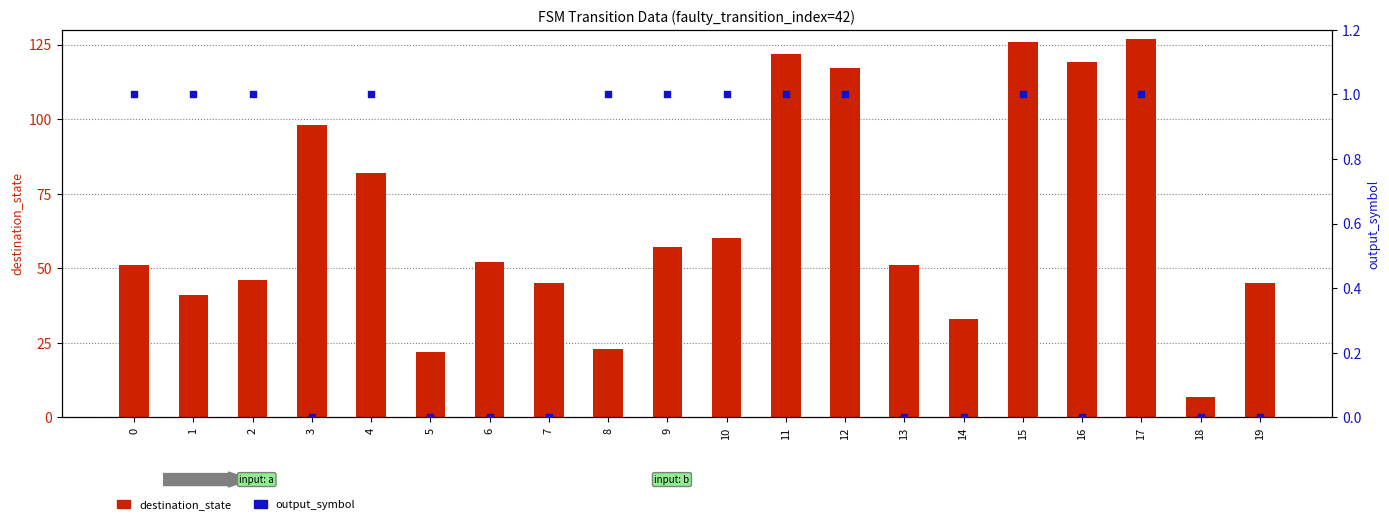

Which series reaches the minimum Y coordinate?

output_symbol